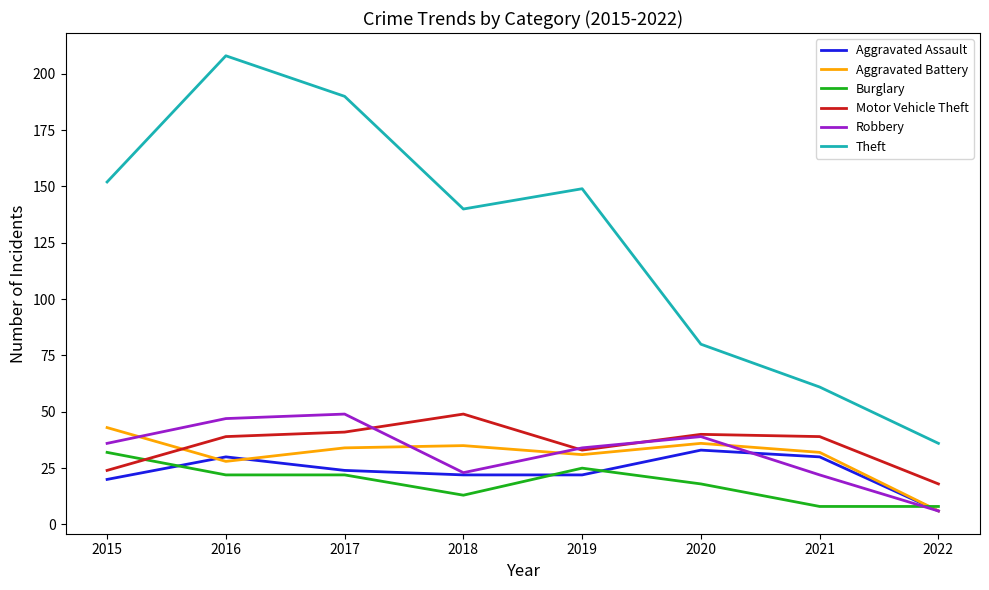

Is the value of Robbery at 2015 greater than the value of Theft at 2019?

No